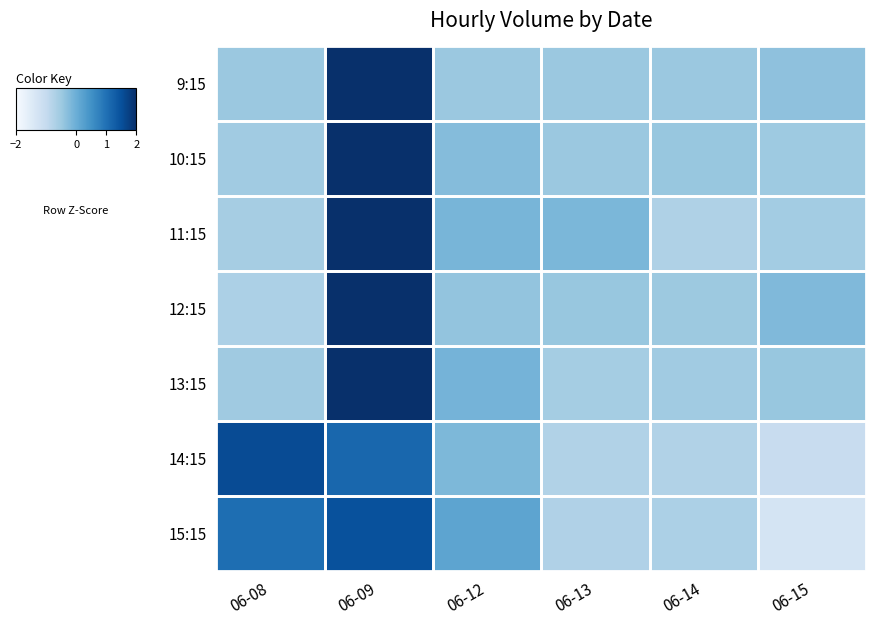

At how many categories does at least one series exceed 0?

3